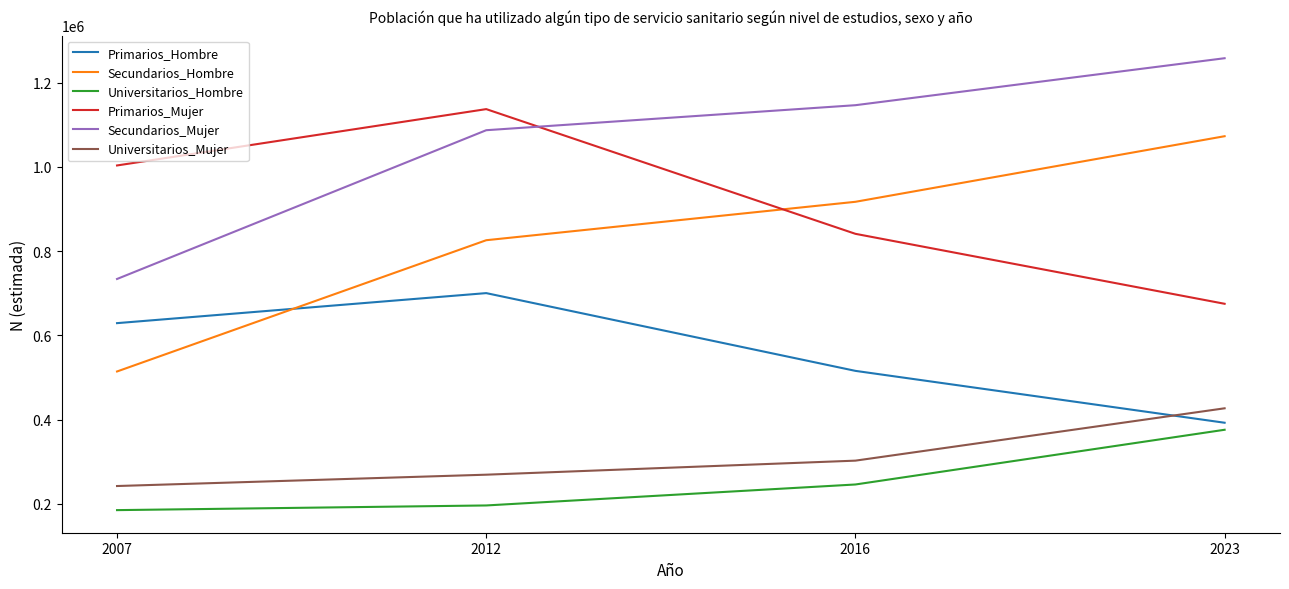

True or false: Universitarios_Mujer and Primarios_Hombre intersect in this chart.

True